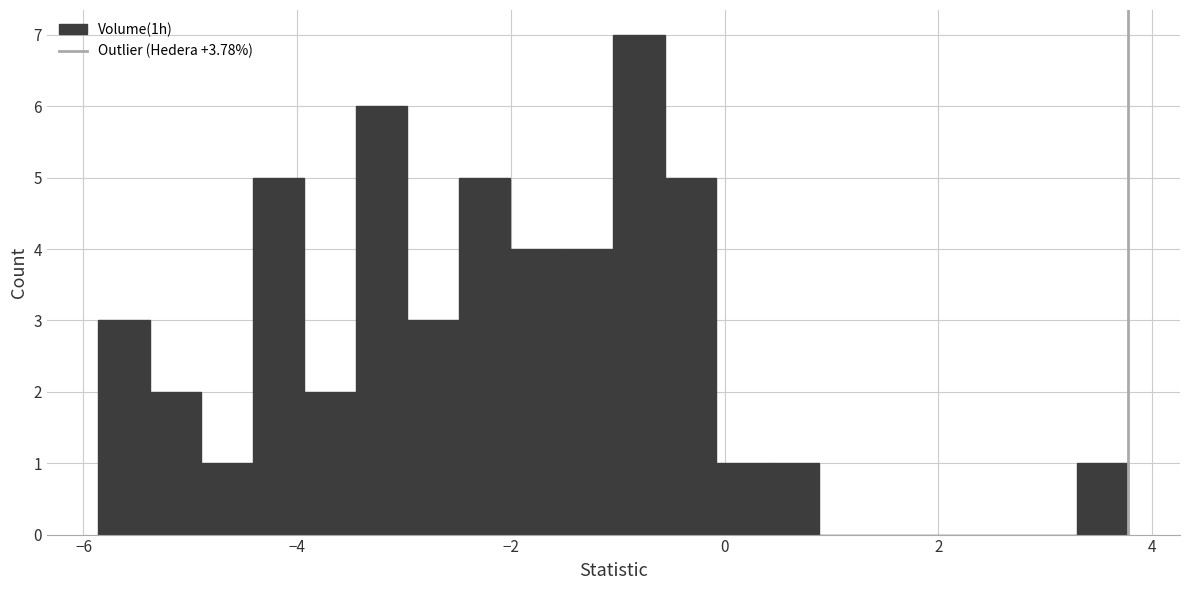

Read against the x-axis, roughly where is the centre of the tallest bar?

-0.8